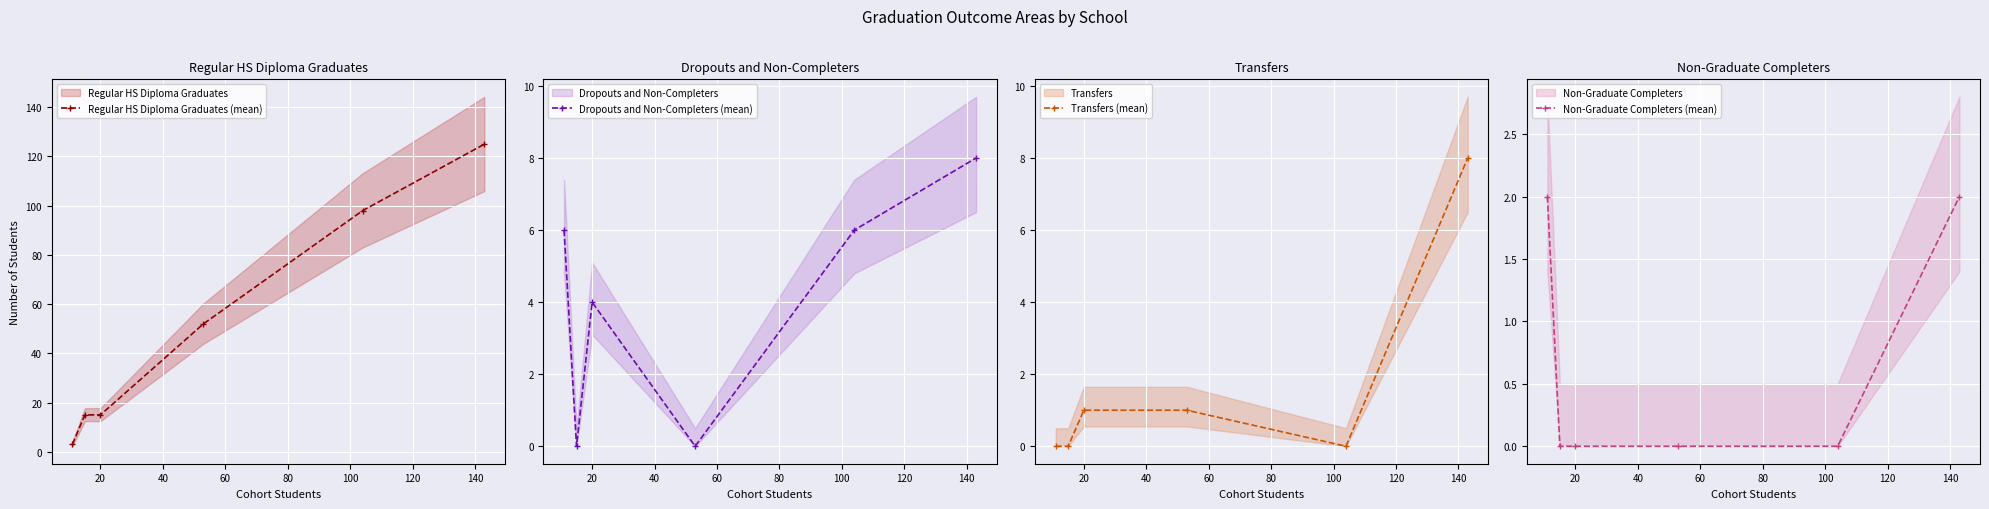

What is the average value of the Non-Graduate Completers (mean) series?

1